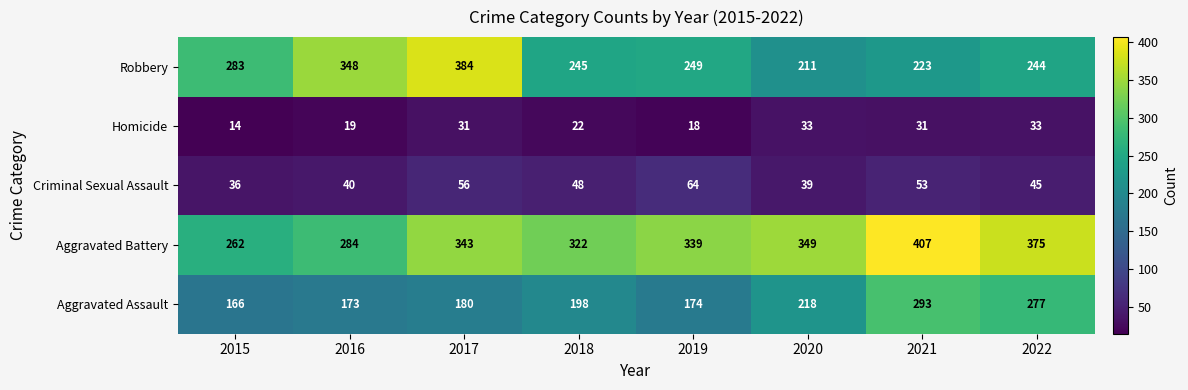

The value of Homicide at 2016 is 19. True or false?

True